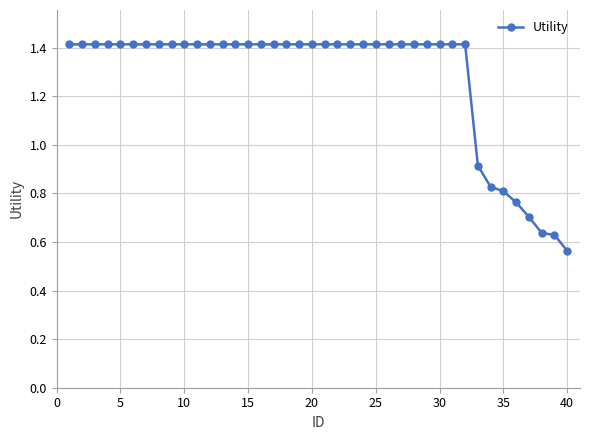

Count the number of data series in this chart.

1